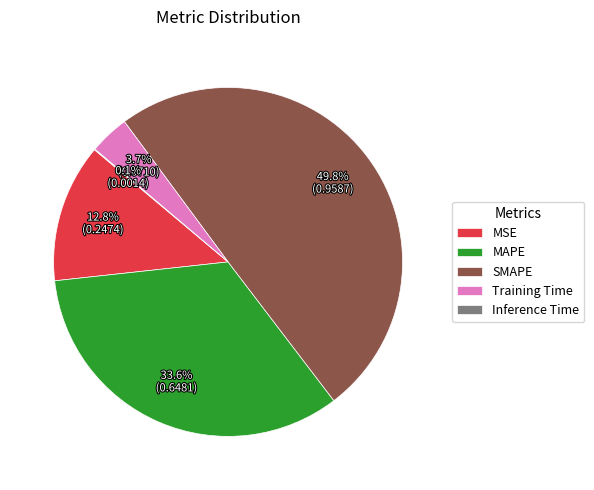

What percentage is NOT represented by MAPE?

66.4%